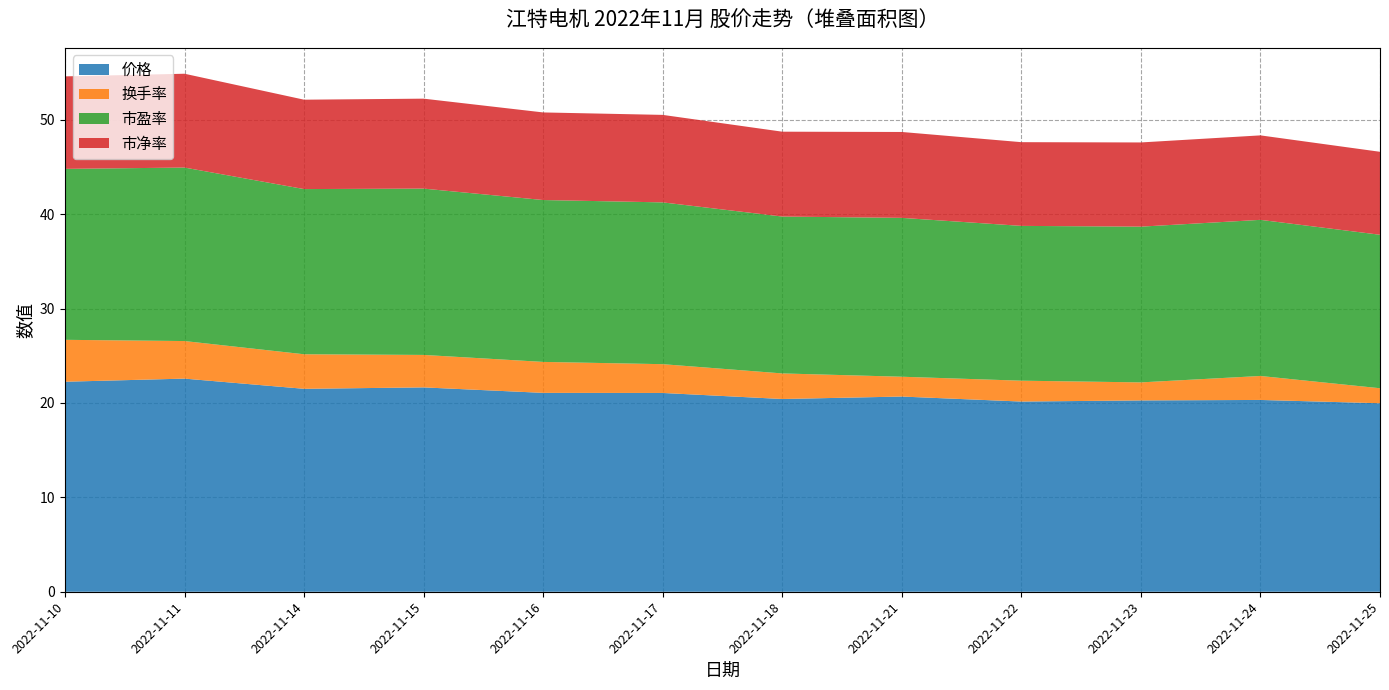

Reading left to right, what are all the values shown in this chart?

价格: 2022-11-10=22.2	2022-11-11=22.6	2022-11-14=21.5	2022-11-15=21.6	2022-11-16=21.1	2022-11-17=21.1	2022-11-18=20.4	2022-11-21=20.7	2022-11-22=20.1	2022-11-23=20.3	2022-11-24=20.3	2022-11-25=20.0
换手率: 2022-11-10=4.4	2022-11-11=4.0	2022-11-14=3.7	2022-11-15=3.4	2022-11-16=3.3	2022-11-17=3.0	2022-11-18=2.7	2022-11-21=2.1	2022-11-22=2.2	2022-11-23=1.9	2022-11-24=2.5	2022-11-25=1.6
市盈率: 2022-11-10=18.1	2022-11-11=18.4	2022-11-14=17.5	2022-11-15=17.6	2022-11-16=17.1	2022-11-17=17.1	2022-11-18=16.6	2022-11-21=16.8	2022-11-22=16.4	2022-11-23=16.5	2022-11-24=16.5	2022-11-25=16.3
市净率: 2022-11-10=9.8	2022-11-11=9.9	2022-11-14=9.5	2022-11-15=9.5	2022-11-16=9.3	2022-11-17=9.3	2022-11-18=9.0	2022-11-21=9.1	2022-11-22=8.9	2022-11-23=8.9	2022-11-24=8.9	2022-11-25=8.8